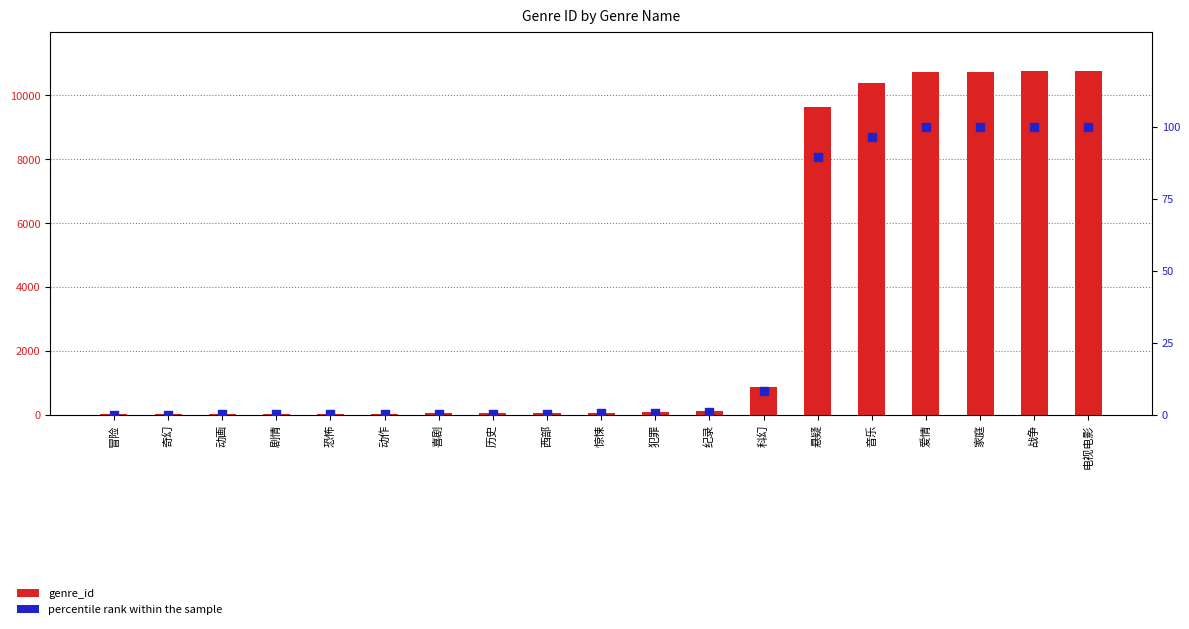

Which series reaches the minimum Y coordinate?

percentile rank within the sample